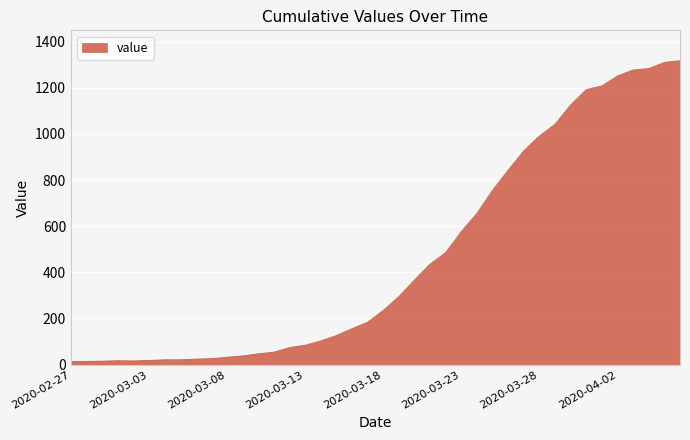

What is the difference between the maximum and minimum values?

1304